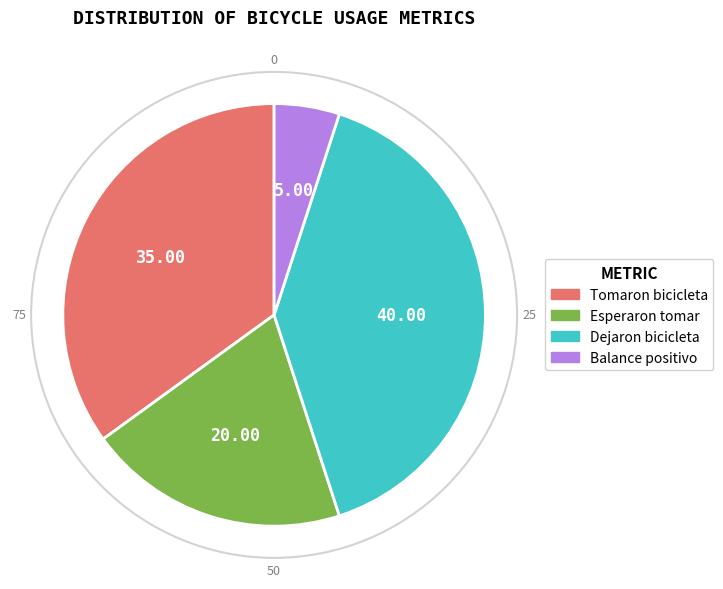

Which slice is the largest?

Dejaron bicicleta